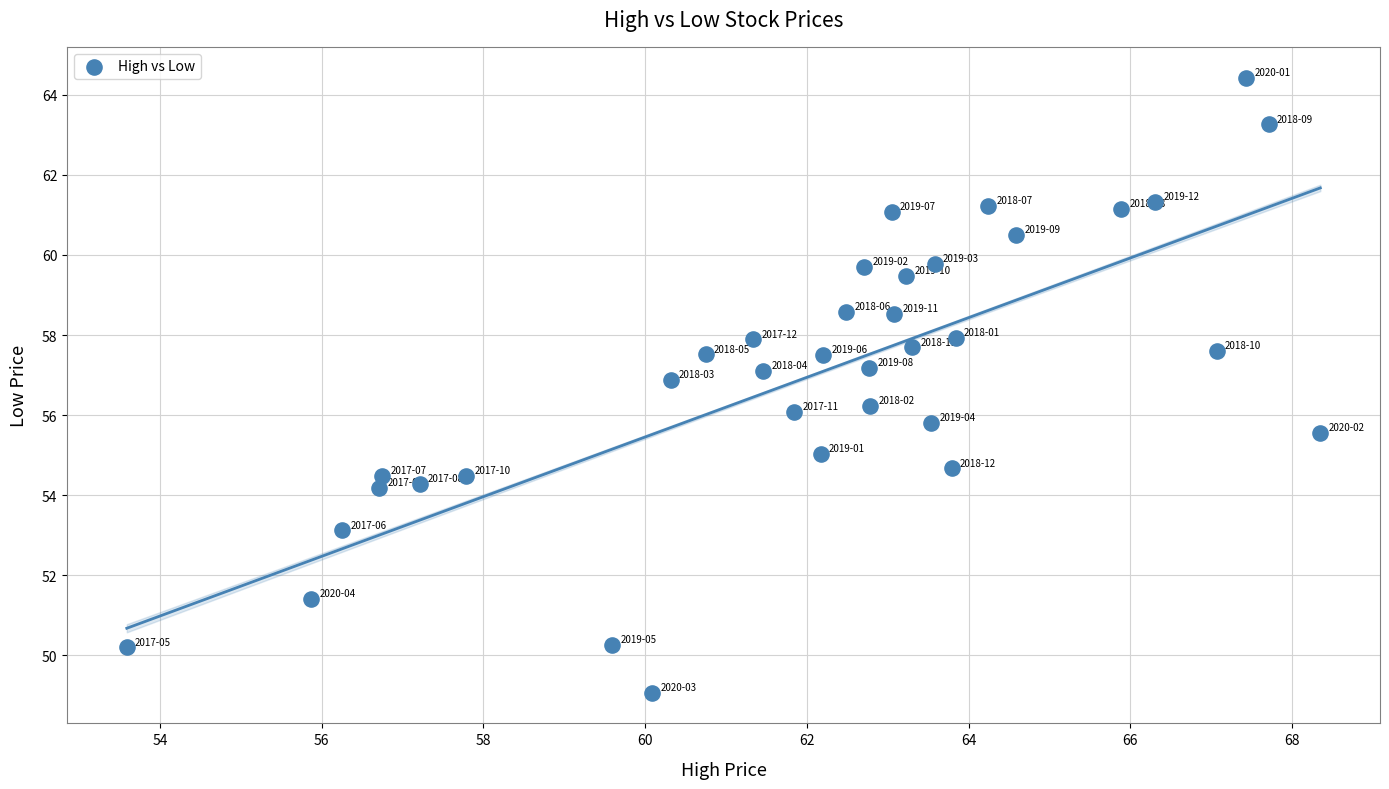

What is the range of X values (max minus min)?

14.8